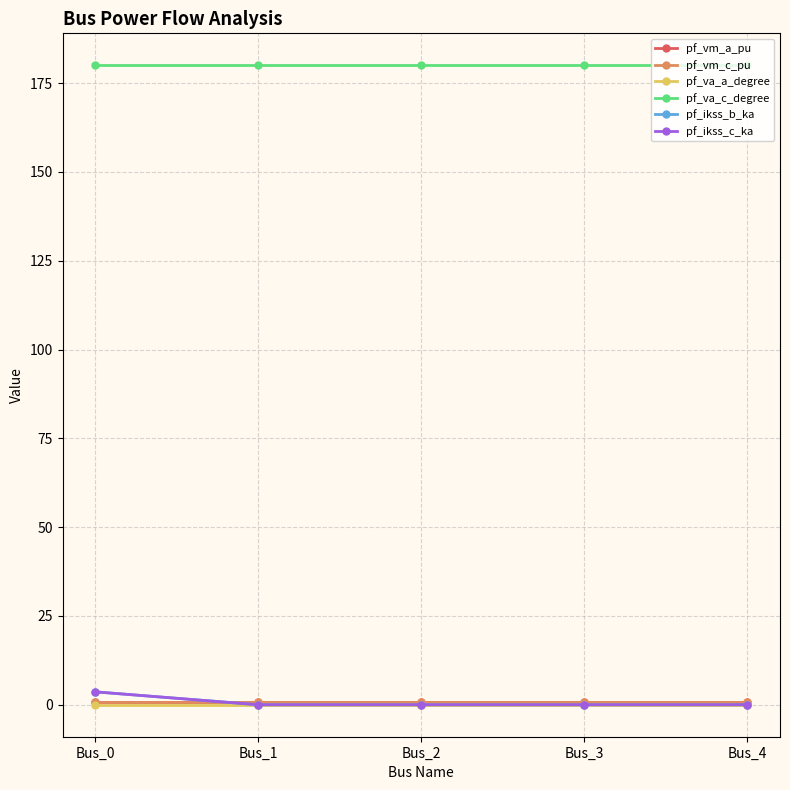

What is the value of the pf_vm_c_pu point at the 5th from the left?

0.9